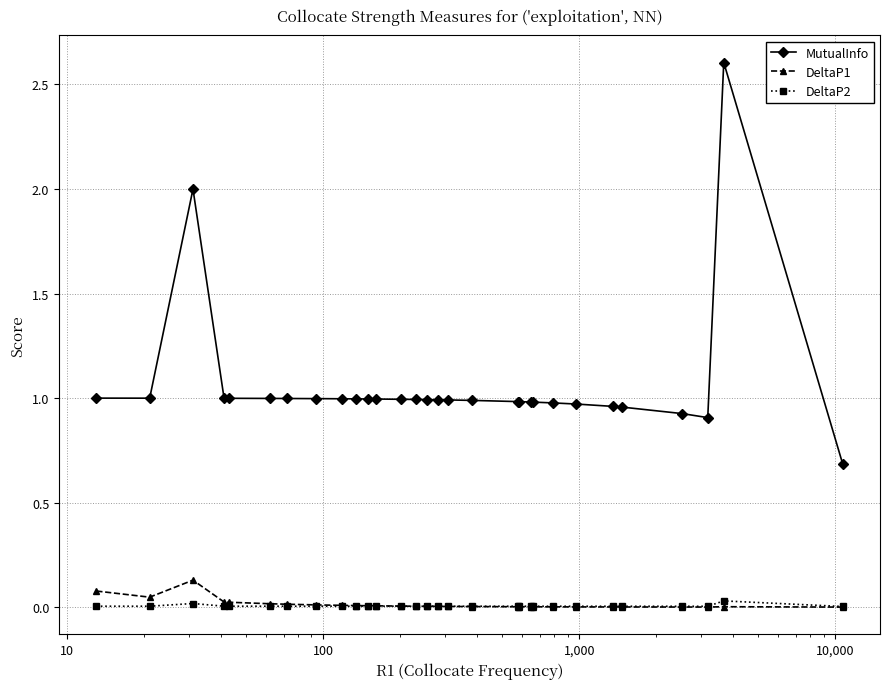

True or false: DeltaP1 has more than 0 points higher than both neighbors.

True